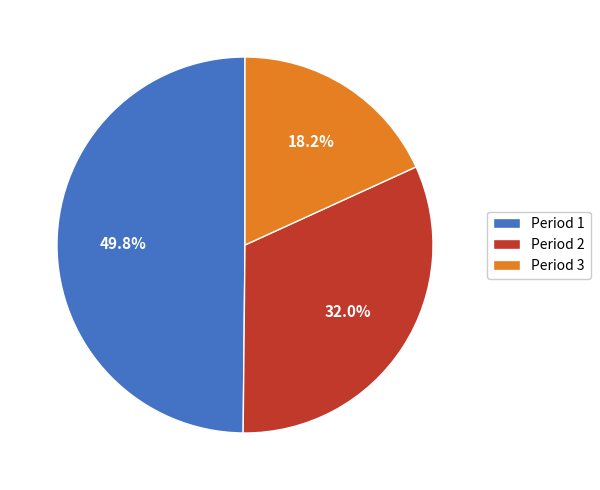

True or false: Period 2 accounts for 32% of the total.

True